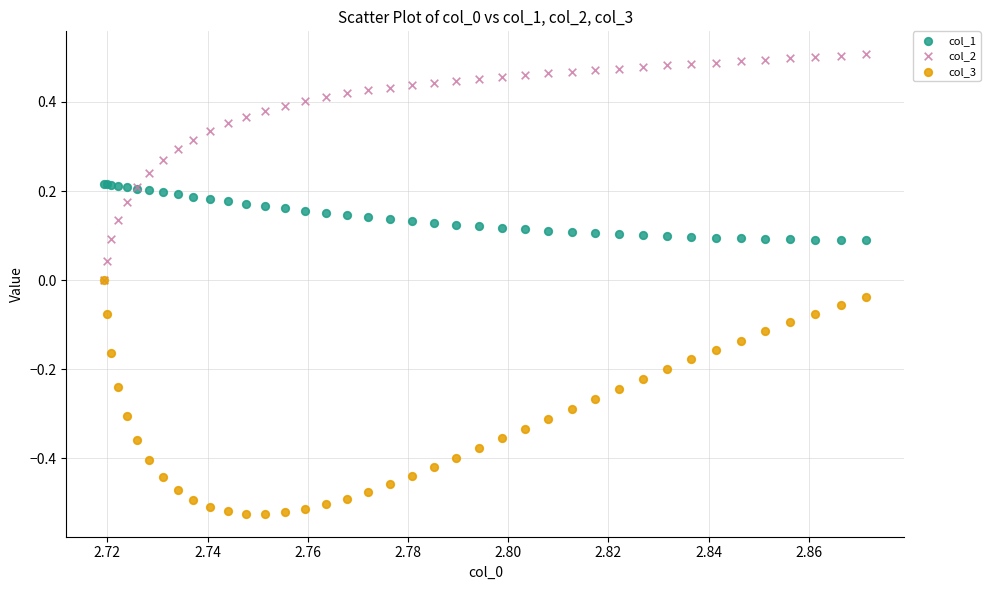

What are all the series names shown in the legend?

col_1, col_2, col_3